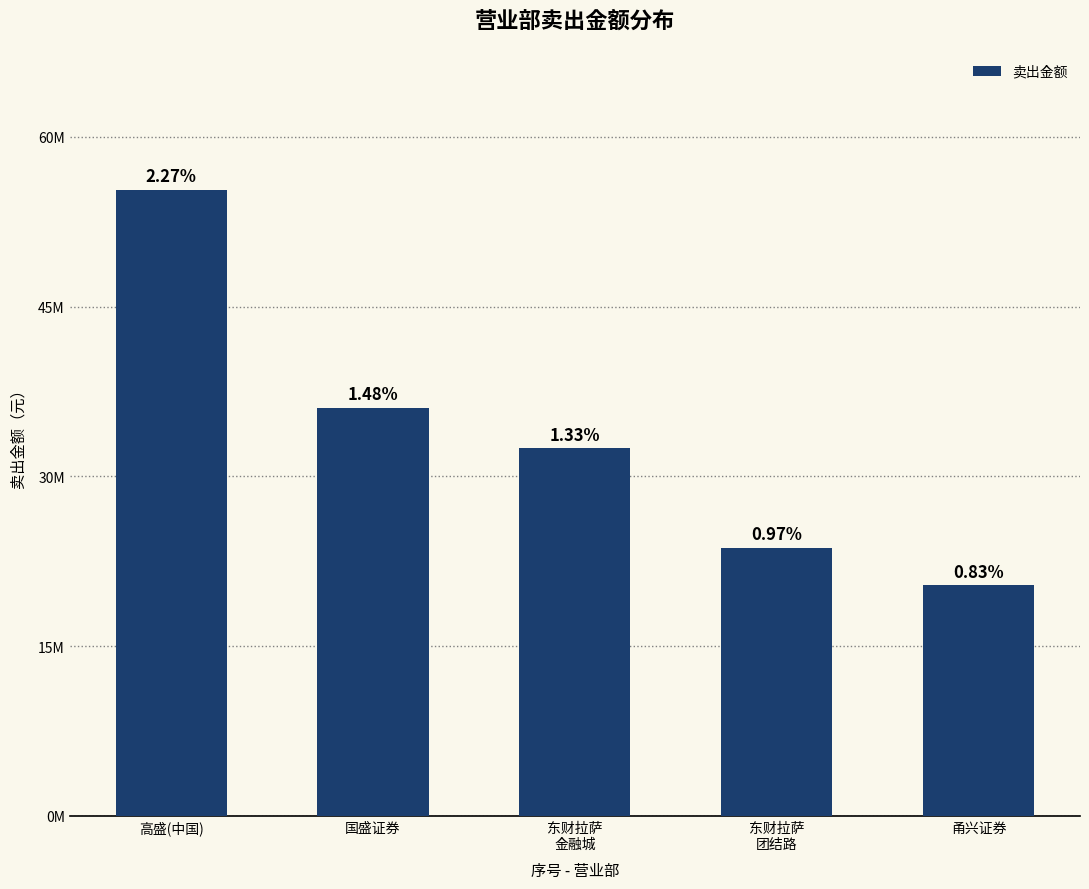

Rank the categories by value from highest to lowest.

高盛(中国), 国盛证券, 东财拉萨
金融城, 东财拉萨
团结路, 甬兴证券